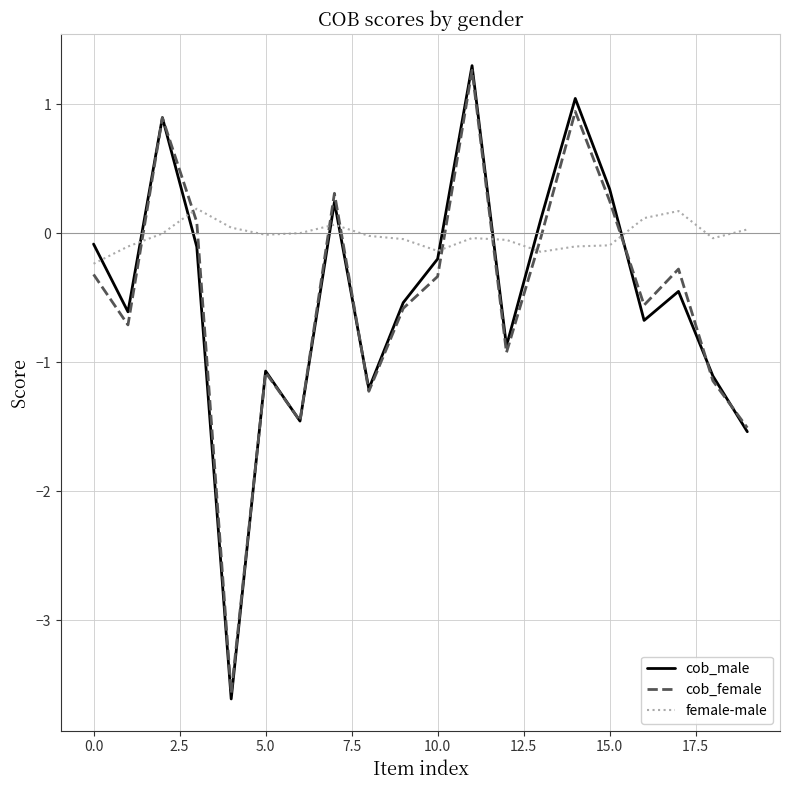

Which series has the widest spread of values?

cob_male